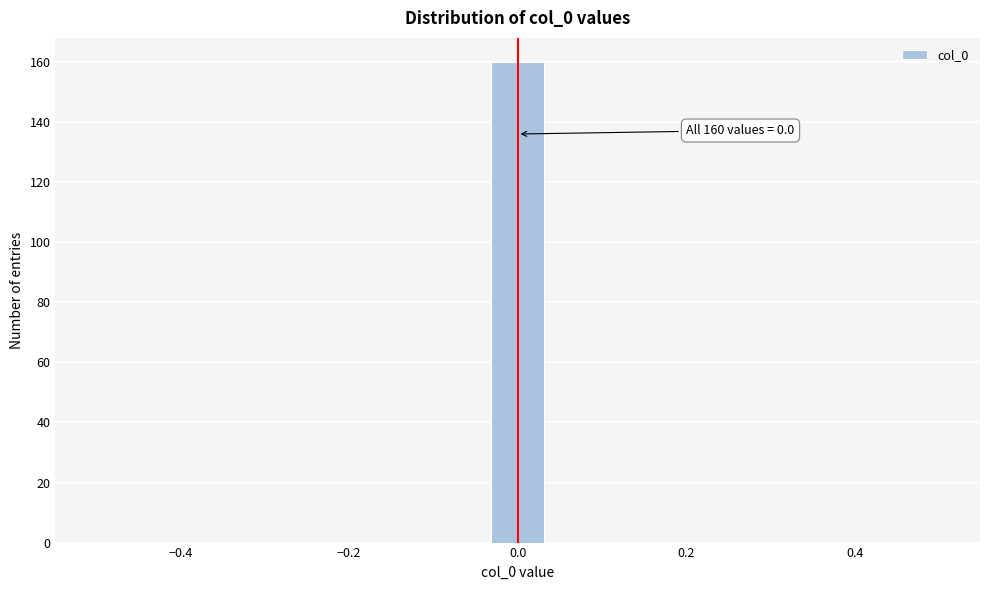

Around what value on the x-axis is the tallest bar? Give the approximate position of its centre, as read against the axis.

0.00